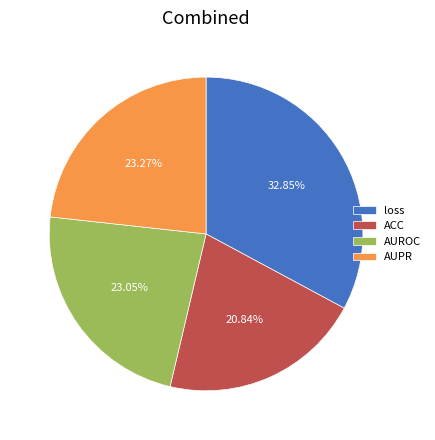

Is the sum of AUROC and ACC greater than half?

No